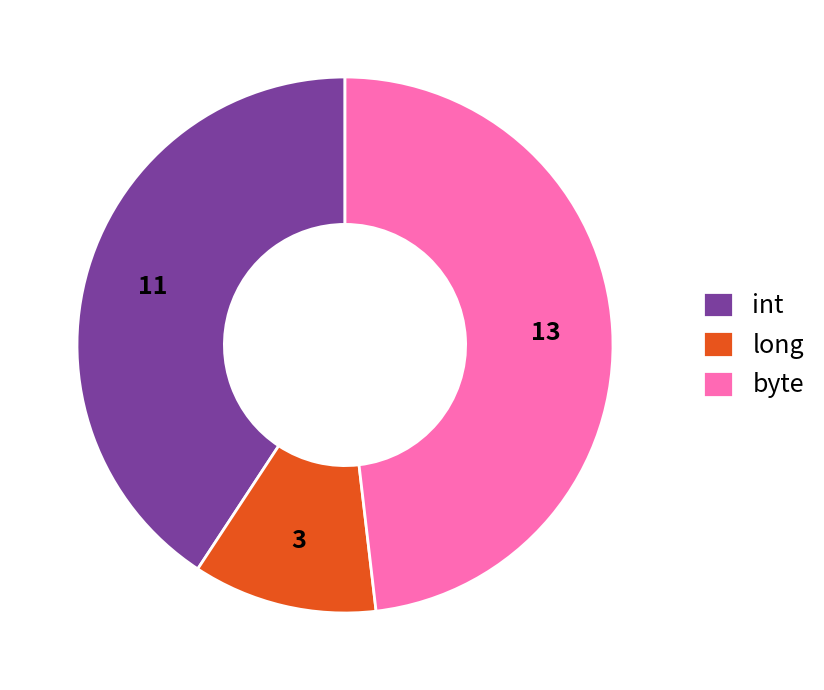

Which has a higher value, byte or int?

byte